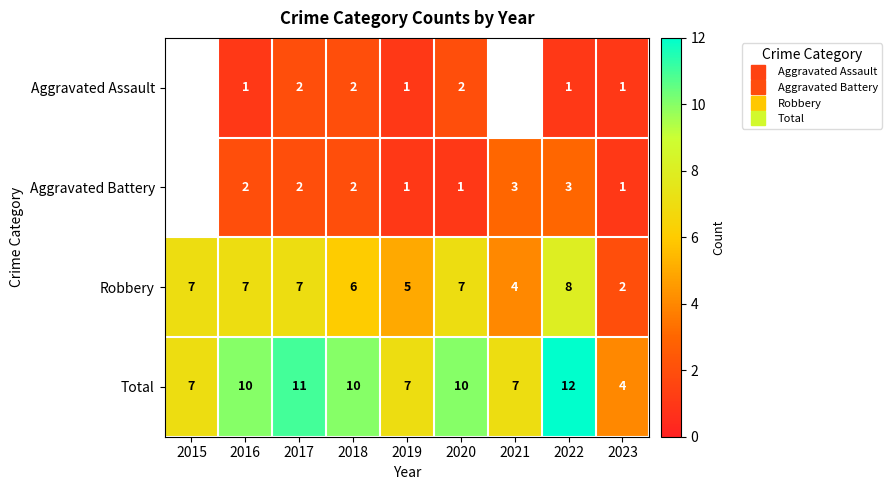

The Aggravated Assault series shows 3.3 at 2017. True or false?

False